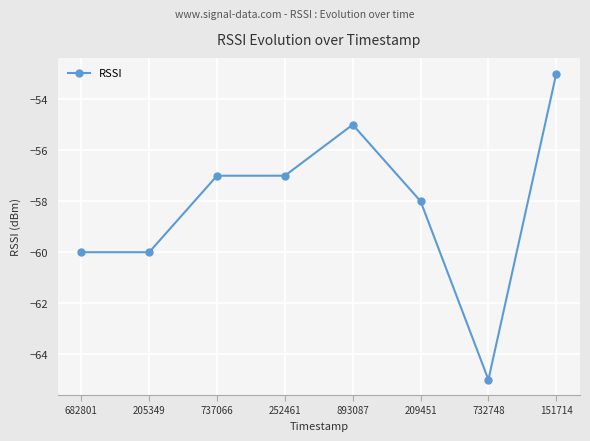

What is the smallest value displayed?

-65